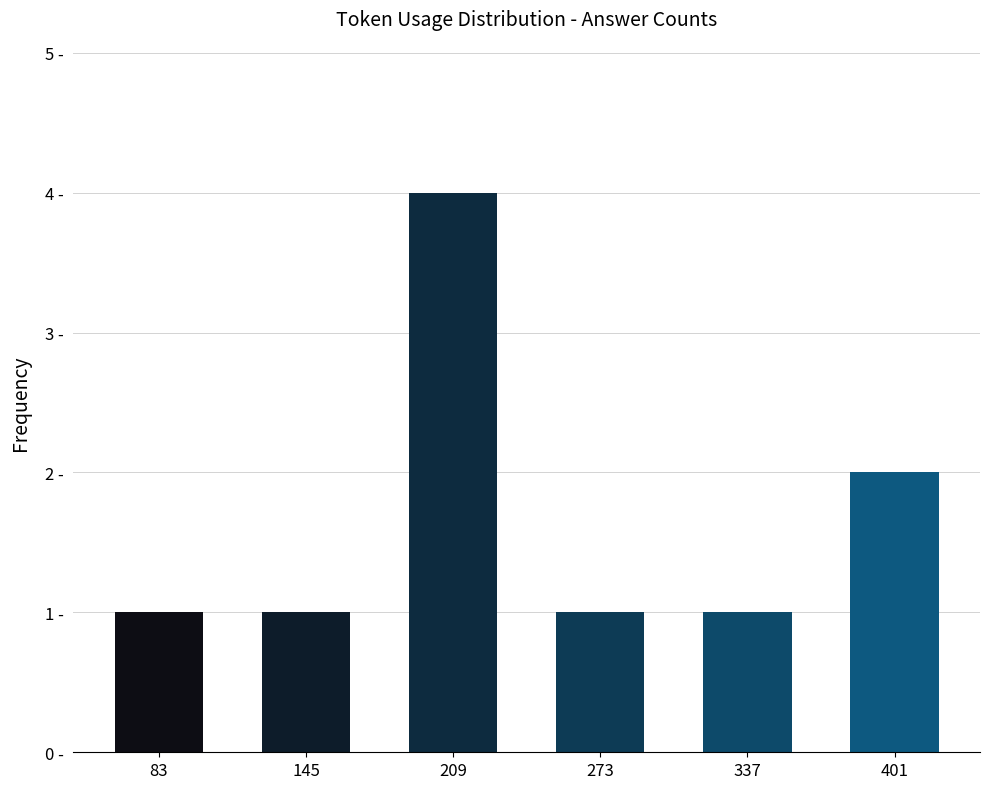

Which has a higher value, 273 or 401?

401